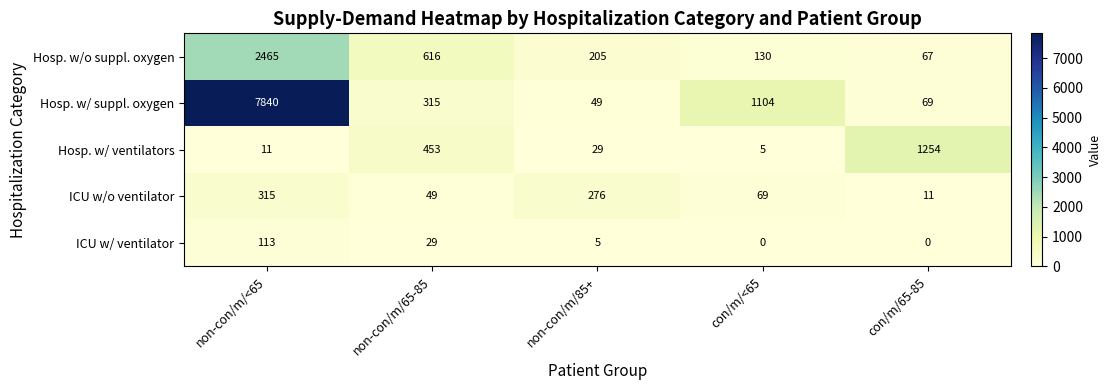

What is the average value of the Hosp. w/ ventilators series?

350